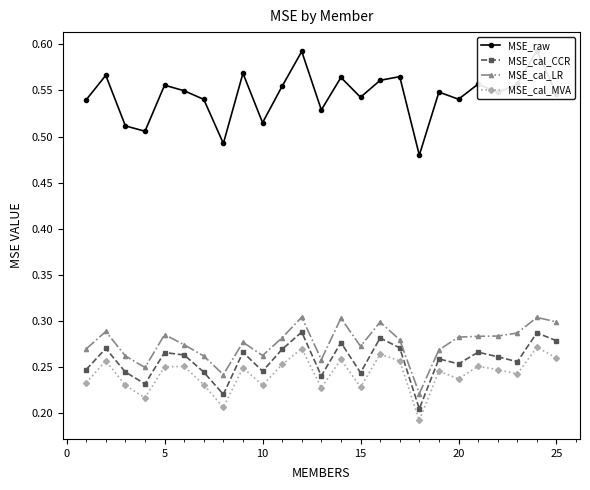

Is it true that MSE_cal_MVA equals 0.1 at 10?

False